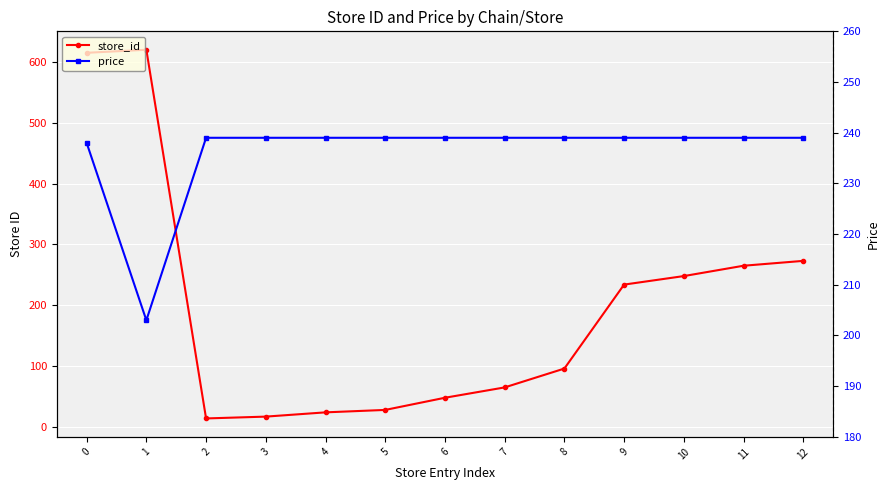

What is the sum of all store_id values?

2547